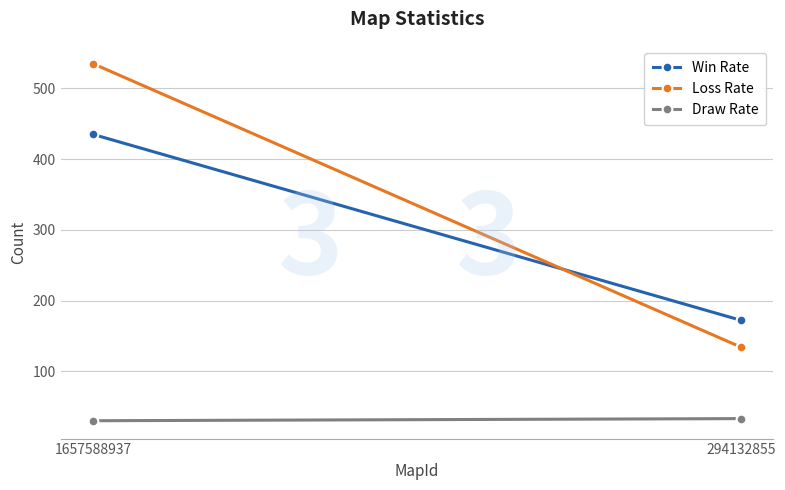

Is the value of Loss Rate at 294132855 greater than the value of Draw Rate at 294132855?

Yes